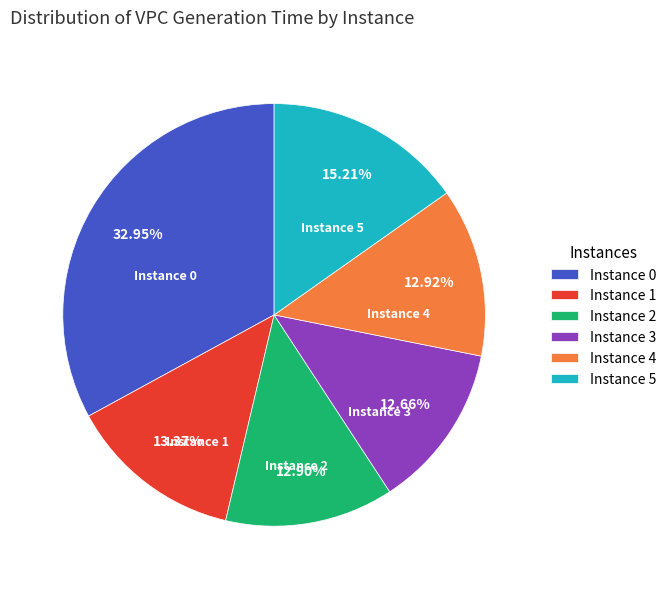

Does any single category account for the majority?

No